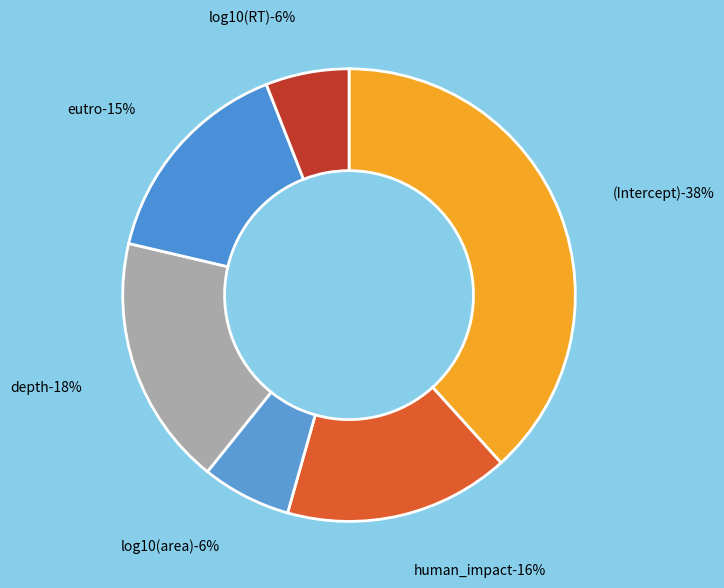

What percentage do log10(RT) and depth together represent?

23.9%